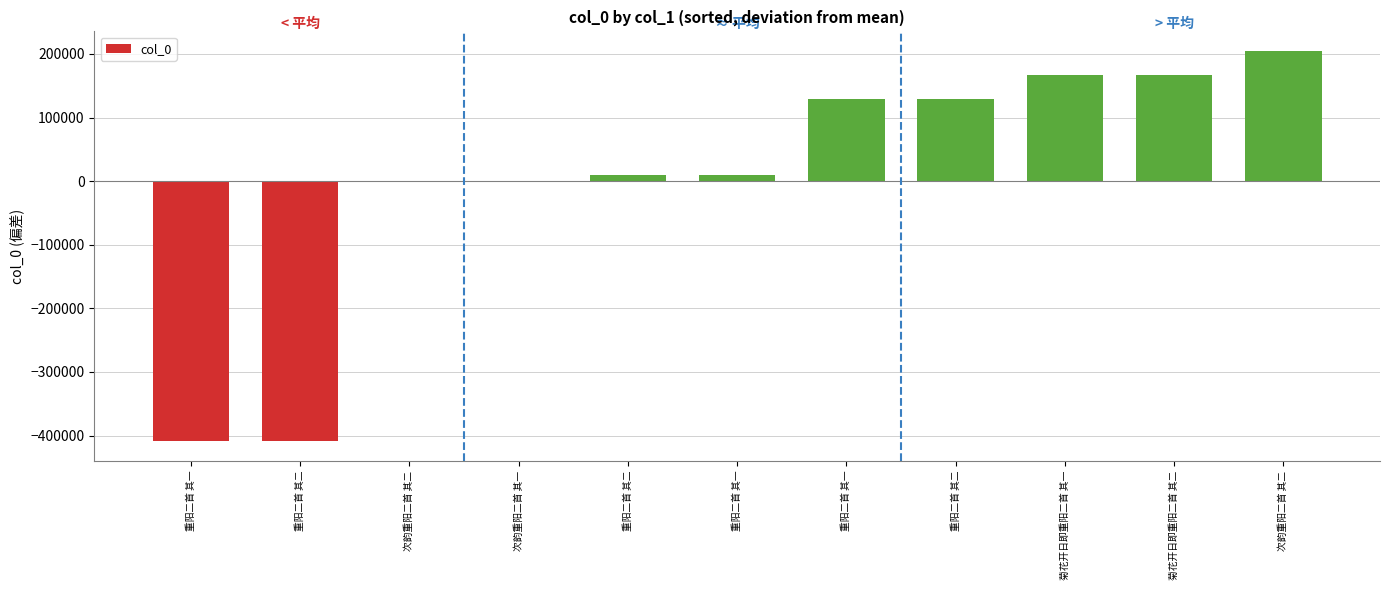

How many categories are shown in the chart?

11